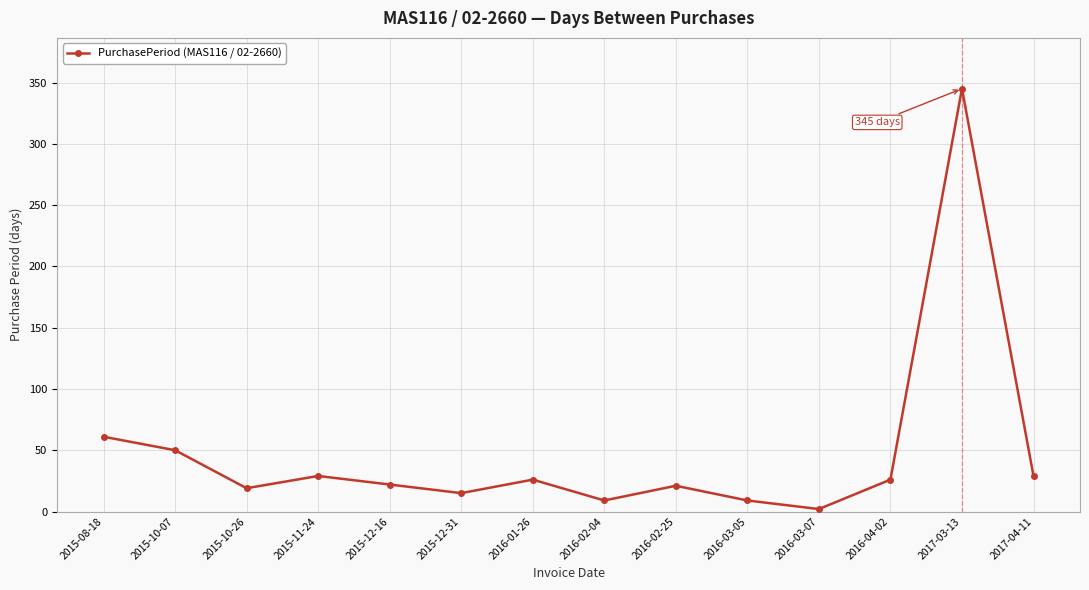

What is the label of the 1st point from the left?

2015-08-18